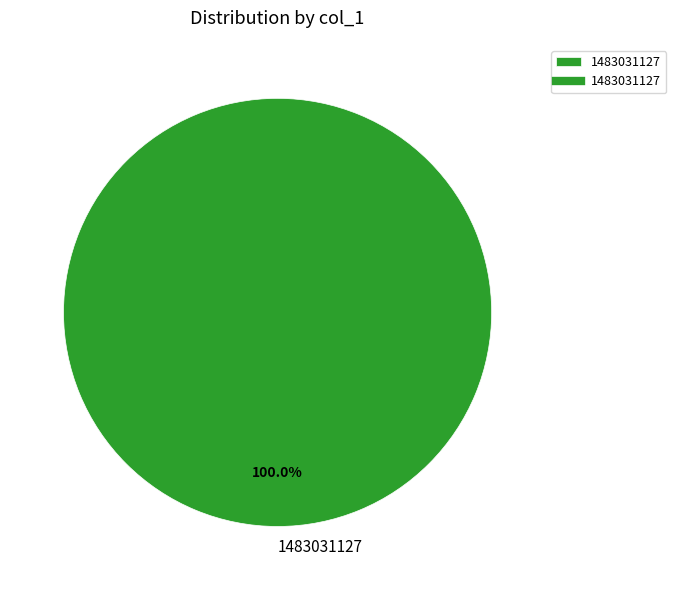

Is there any slice that represents more than half of the pie?

Yes